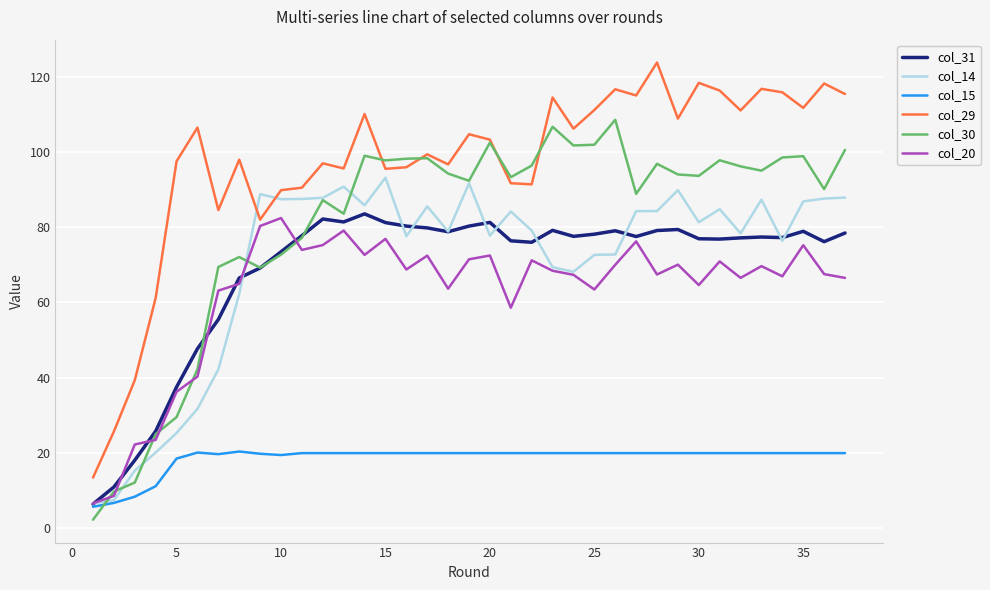

Is this an area chart (filled region under the line)?

No